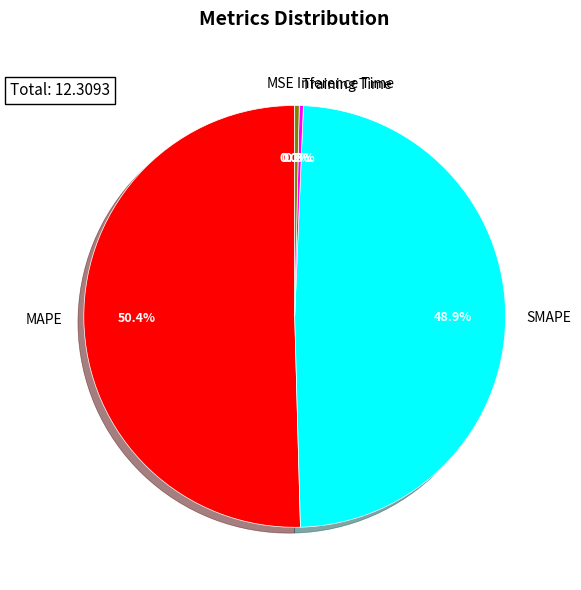

What is the total percentage of Training Time and SMAPE?

49.2%